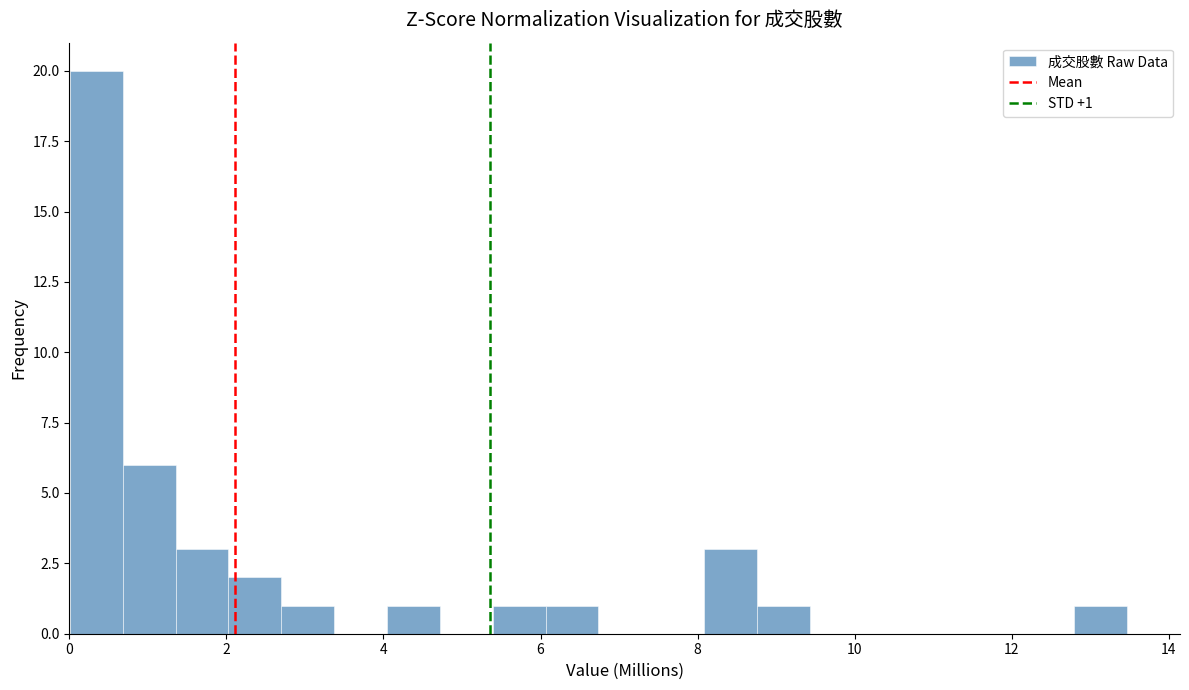

Read against the x-axis, roughly where is the centre of the tallest bar?

0.4